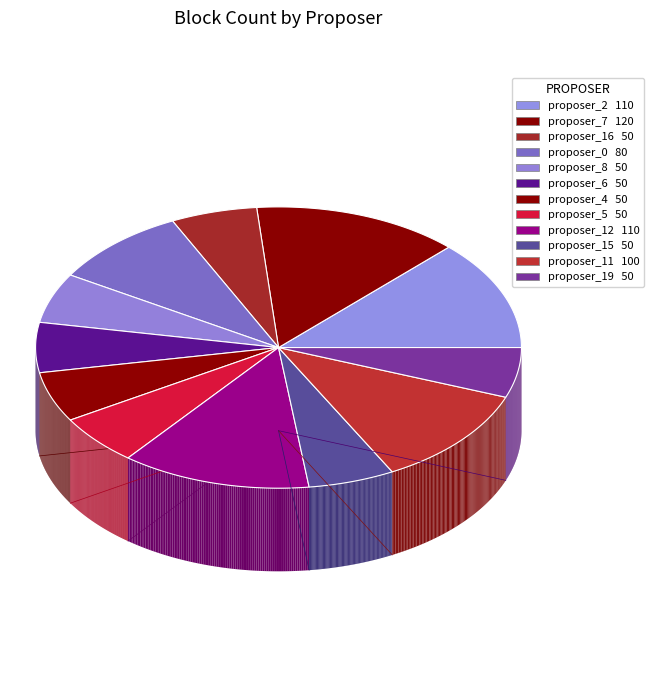

Which slice is the largest?

proposer_7